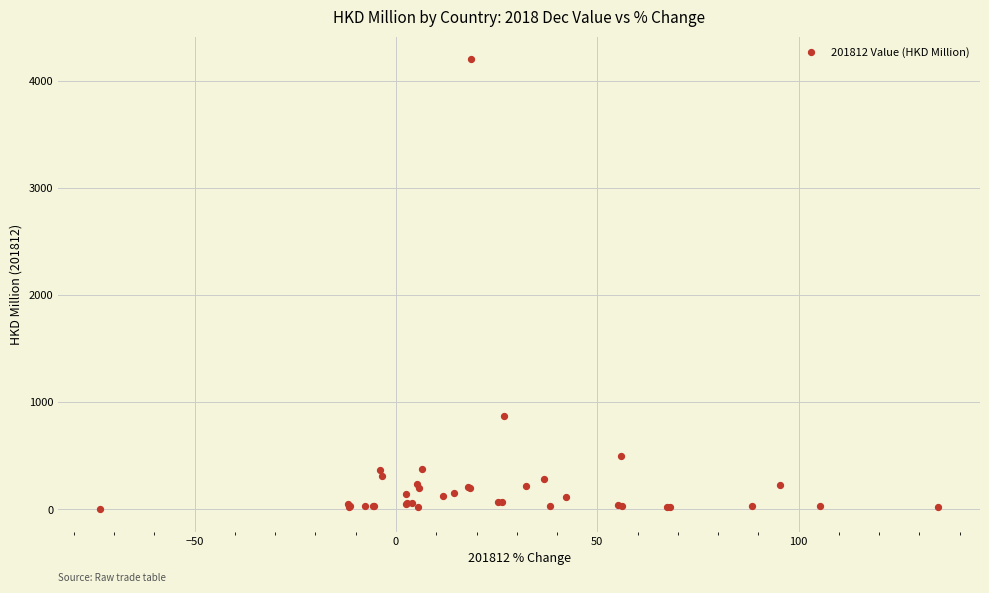

What Y value in the scatter plot is closest to 2104?

868.6